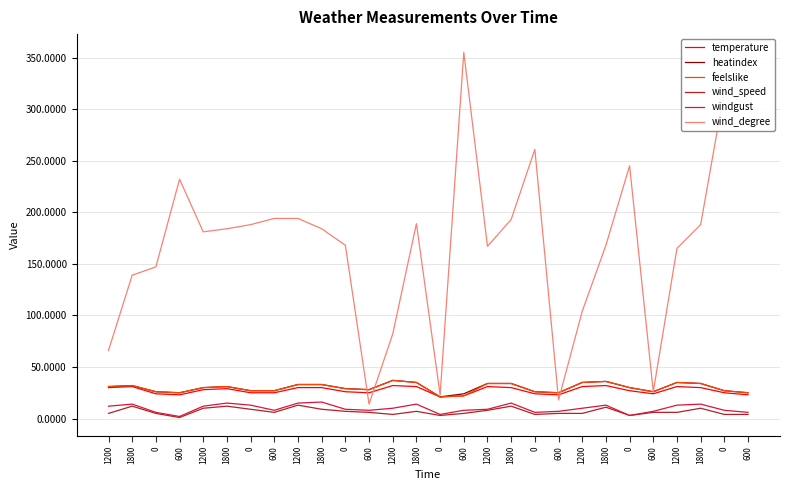

Which category has the highest value in the wind_speed series?

1200